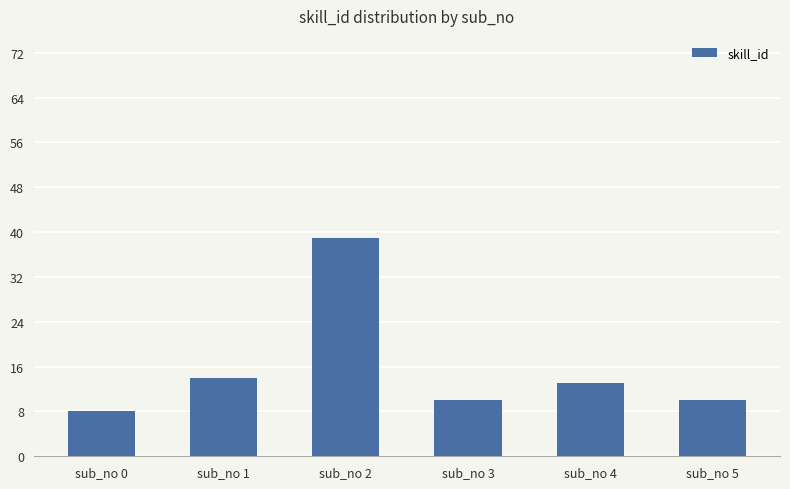

The value at sub_no 2 is 57. True or false?

False